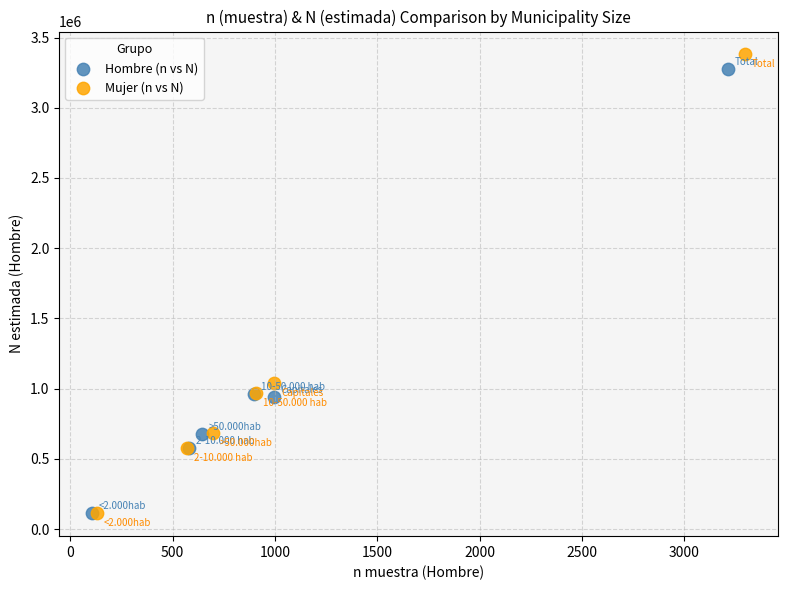

Which series has the largest Y range (max minus min)?

Mujer (n vs N)